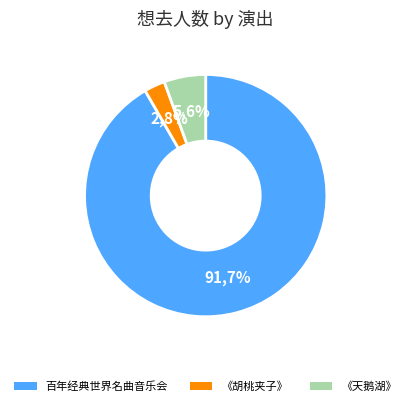

How many slices are in this pie chart?

3